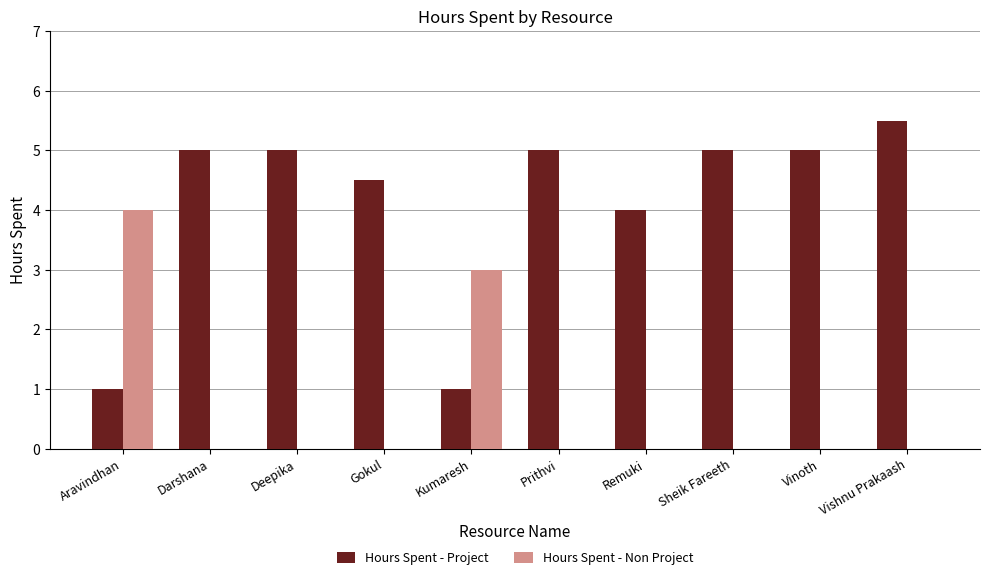

Are the bars horizontal?

No